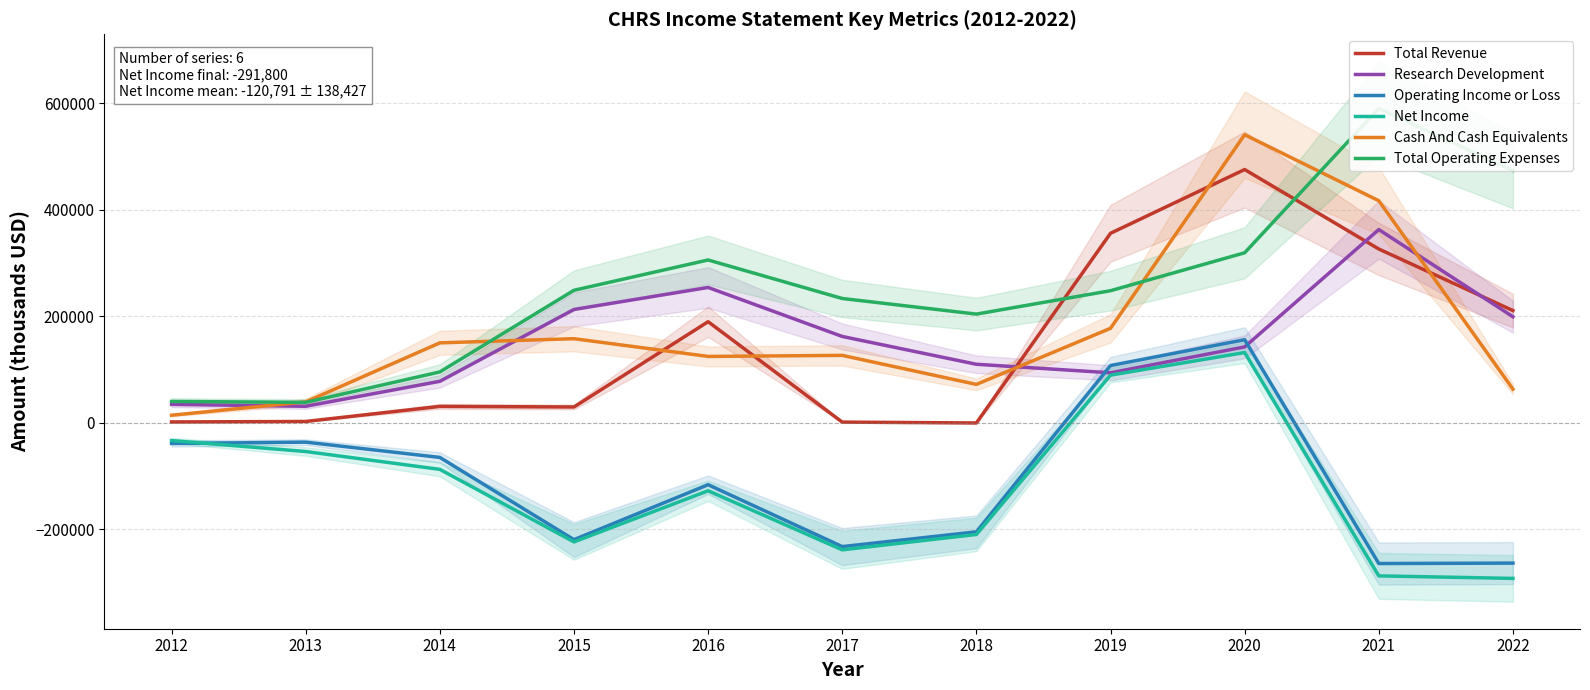

Reading left to right, extract all data points from this chart.

Total Revenue: 1900	2800	31100	30000	190100	1600	0	356100	475800	326600	211000
Research Development: 34900	31300	78200	213100	254400	162400	110200	94200	142800	363100	199400
Operating Income or Loss: -38500	-36000	-64700	-219100	-115900	-232100	-204400	107800	156300	-263900	-263100
Net Income: -33000	-53600	-87100	-223300	-127300	-238200	-209300	89800	132200	-287100	-291800
Cash And Cash Equivalents: 14500	39600	150400	158200	124900	126900	72400	177700	541200	417200	63500
Total Operating Expenses: 40400	38700	95800	249100	306000	233700	204400	248300	319500	590400	474100